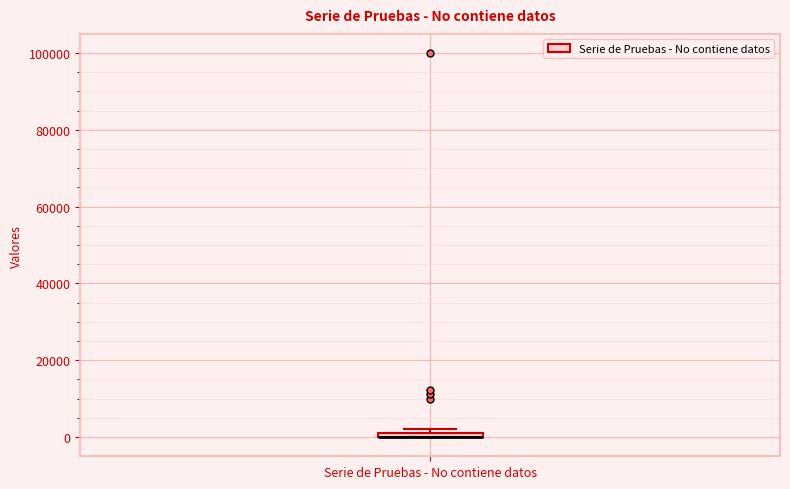

Where is the upper edge of the box for Serie de Pruebas - No contiene datos on the y-axis? The values are not printed on the chart, so give them approximately, as read against the axis.

2000